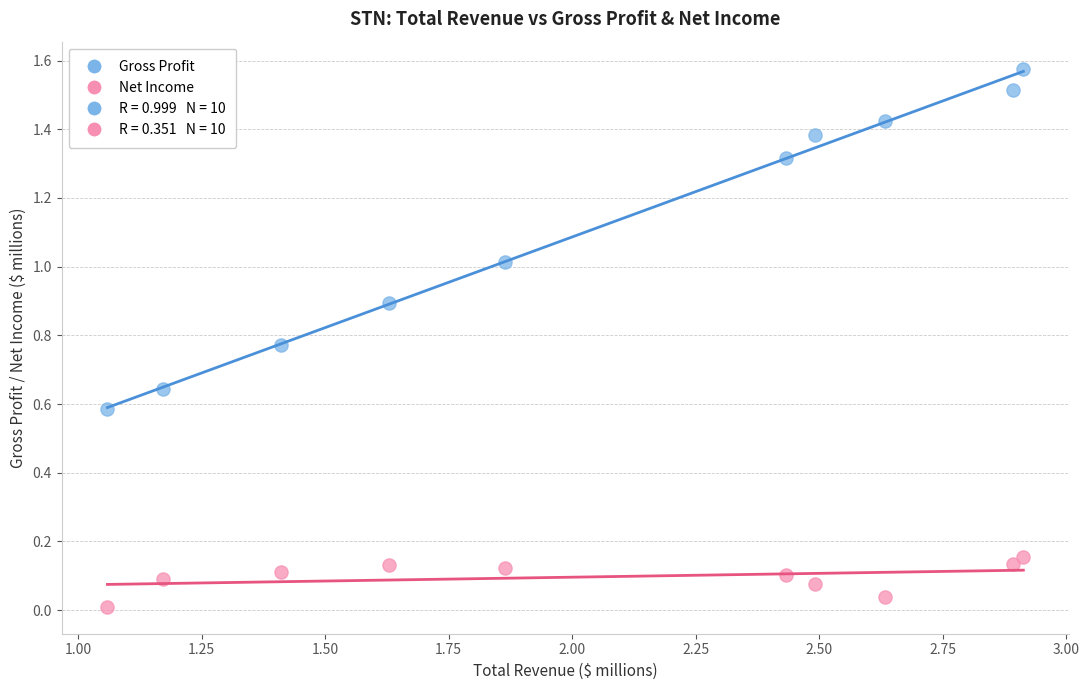

Which series has the widest spread of Y values?

Gross Profit